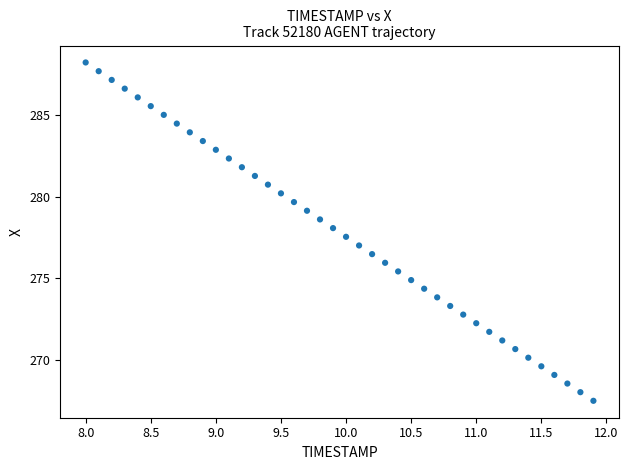

What is the range of X values (max minus min)?

3.9